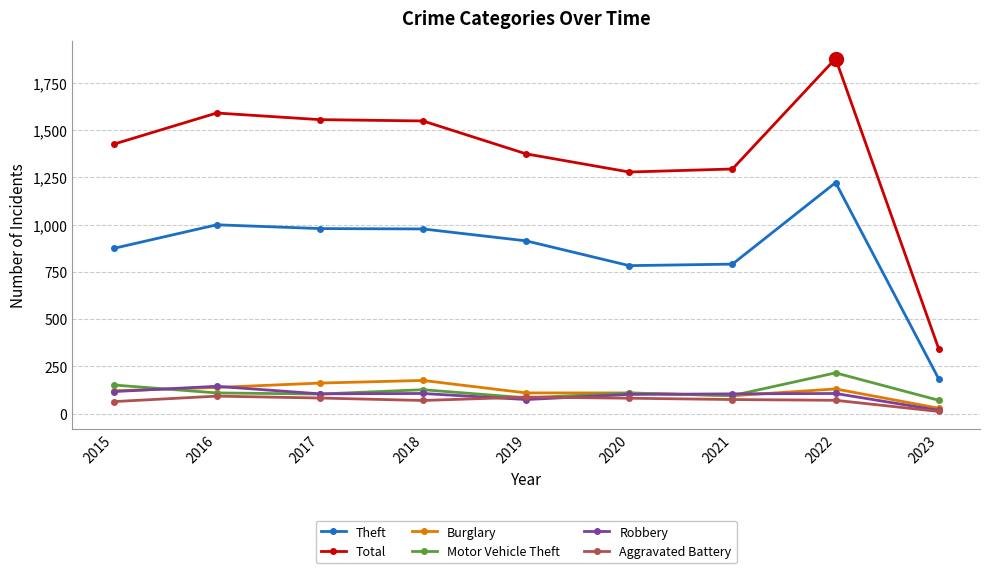

The Total series shows 1590 at 2016. True or false?

True